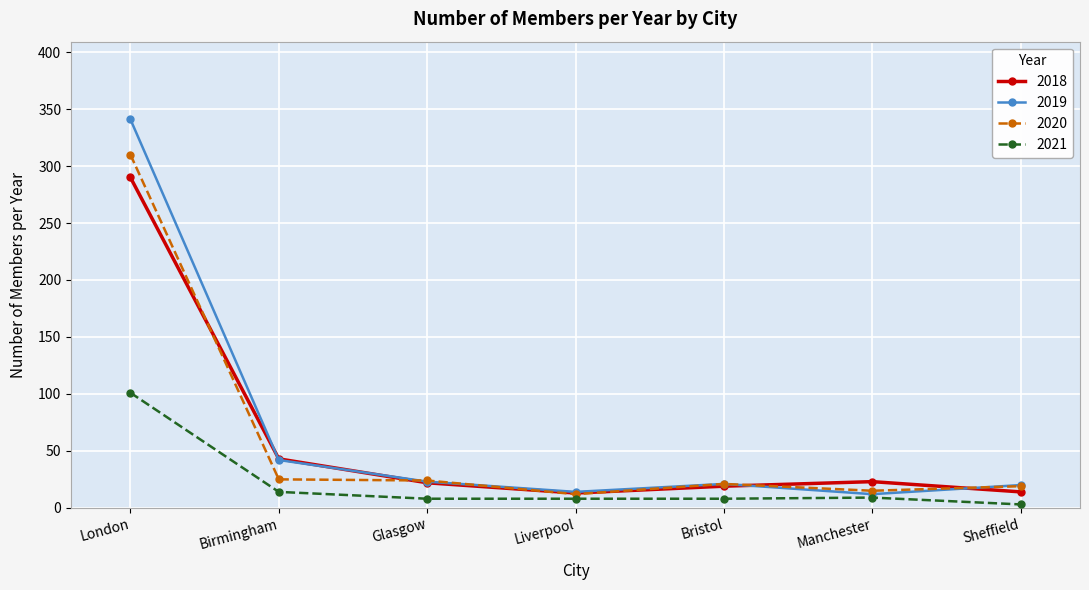

What is the approximate value of 2018 at London?

290